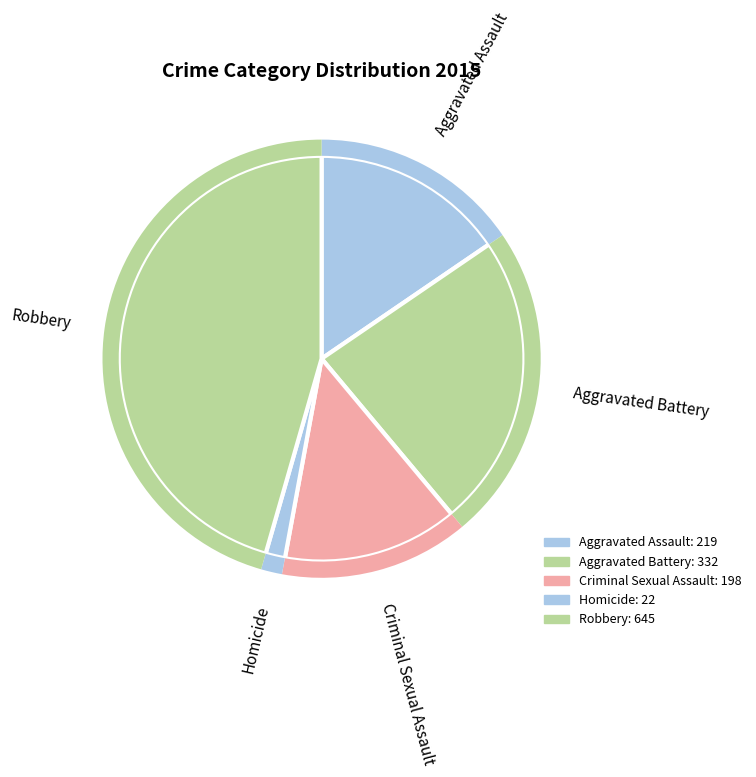

What portion of the pie excludes Aggravated Battery?

76.6%